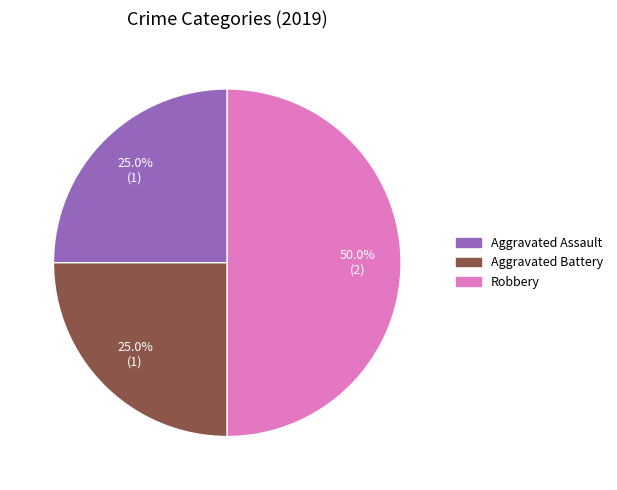

What is the ratio of the value at Aggravated Assault to the value at Aggravated Battery?

1.0